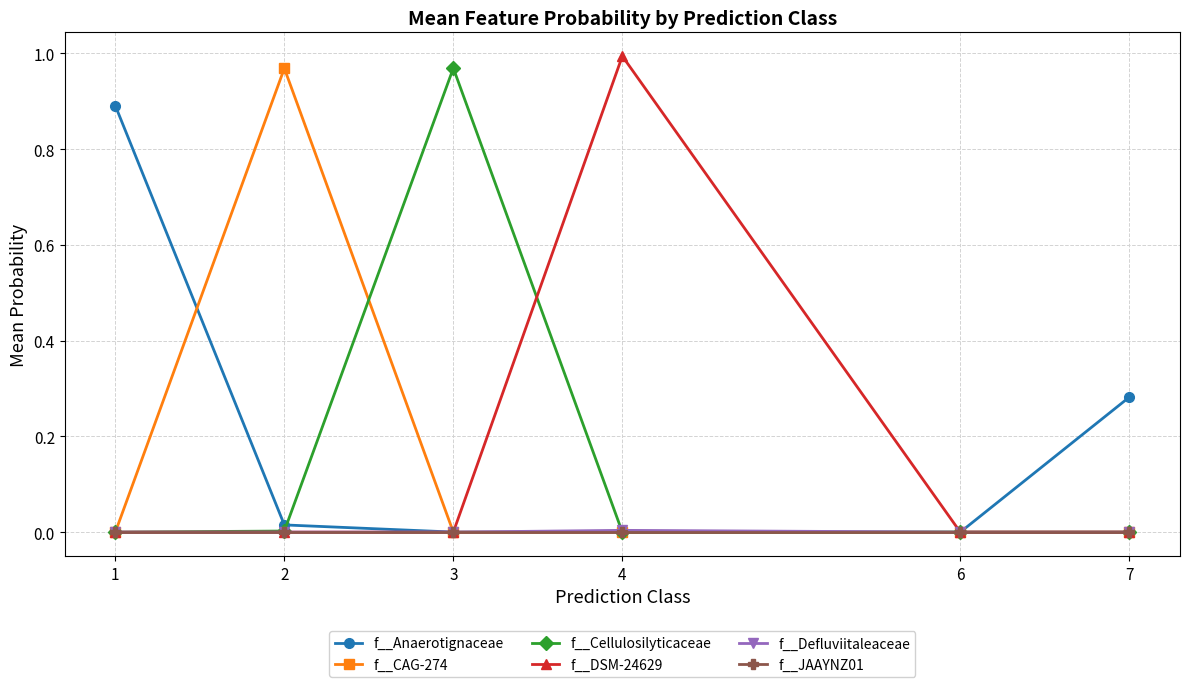

True or false: f__CAG-274 has more than 2 interior local peaks.

False